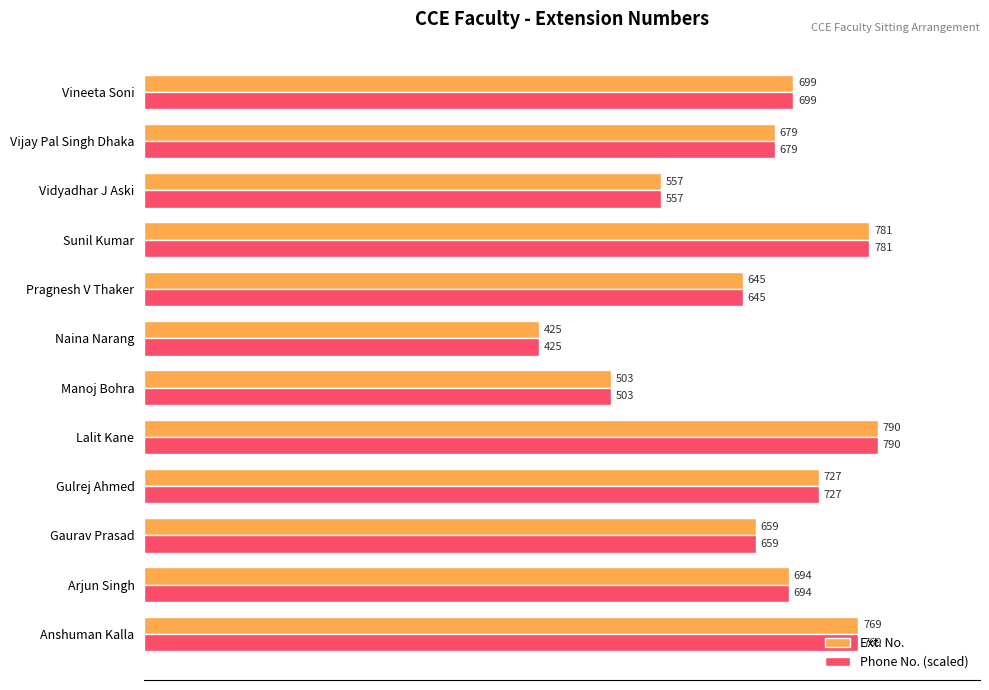

At which category is the sum across all series the highest?

Lalit Kane